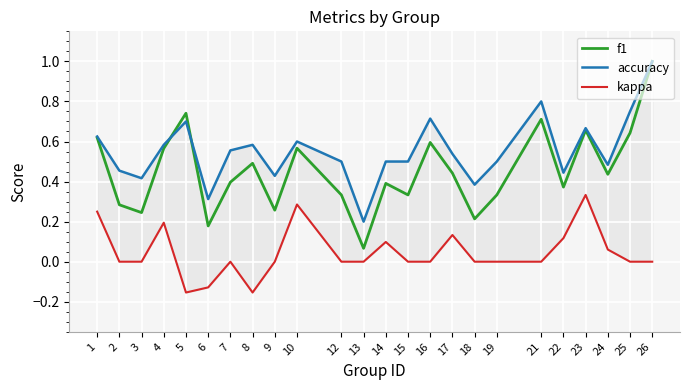

Reading left to right, extract all data points from this chart.

f1: 1=0.6	2=0.3	3=0.2	4=0.6	5=0.7	6=0.2	7=0.4	8=0.5	9=0.3	10=0.6	12=0.3	13=0.1	14=0.4	15=0.3	16=0.6	17=0.4	18=0.2	19=0.3	21=0.7	22=0.4	23=0.7	24=0.4	25=0.6	26=1.0
accuracy: 1=0.6	2=0.5	3=0.4	4=0.6	5=0.7	6=0.3	7=0.6	8=0.6	9=0.4	10=0.6	12=0.5	13=0.2	14=0.5	15=0.5	16=0.7	17=0.5	18=0.4	19=0.5	21=0.8	22=0.4	23=0.7	24=0.5	25=0.8	26=1.0
kappa: 1=0.2	2=0.0	3=0.0	4=0.2	5=-0.2	6=-0.1	7=0.0	8=-0.2	9=0.0	10=0.3	12=0.0	13=0.0	14=0.1	15=0.0	16=0.0	17=0.1	18=0.0	19=0.0	21=0.0	22=0.1	23=0.3	24=0.1	25=0.0	26=0.0